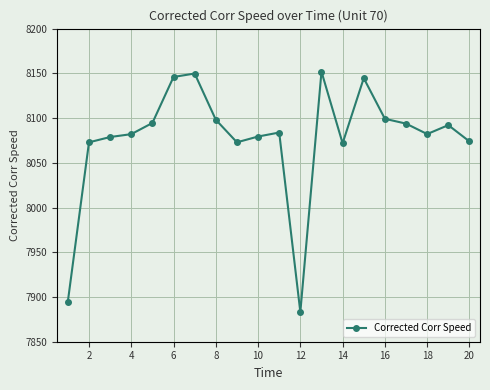

What is the difference between the second highest and second lowest values?

254.9